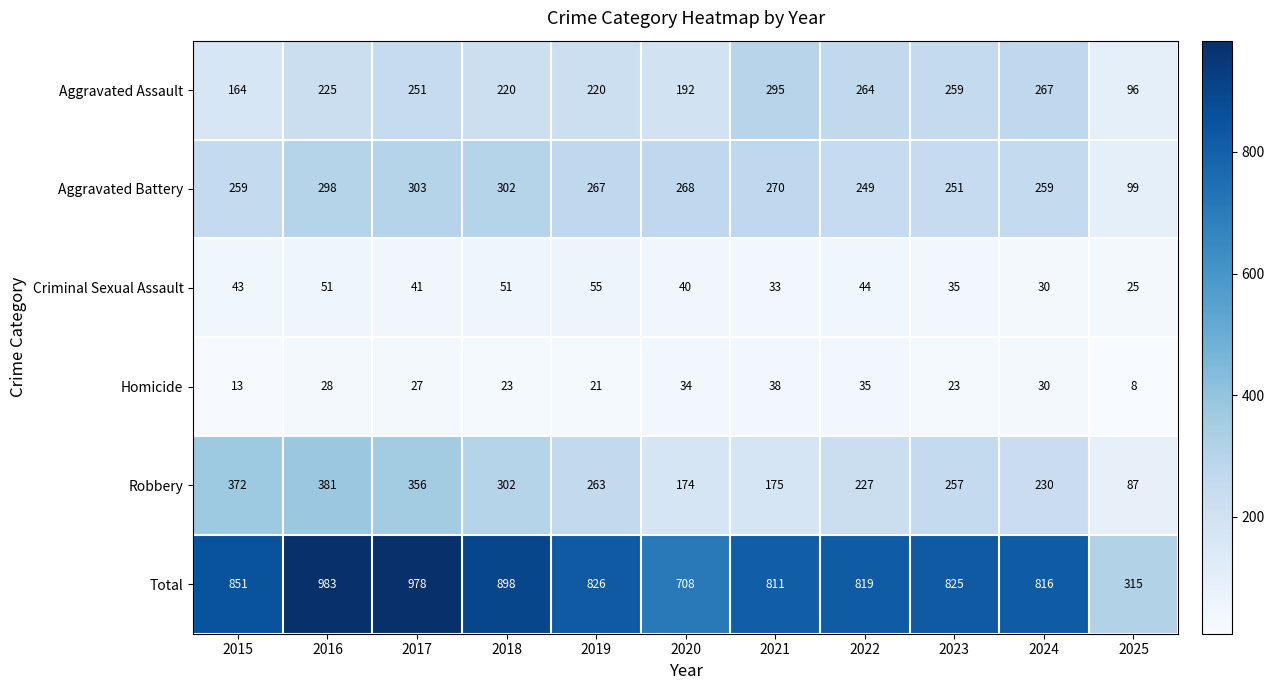

True or false: Criminal Sexual Assault has a value of 16 at 2021.

False